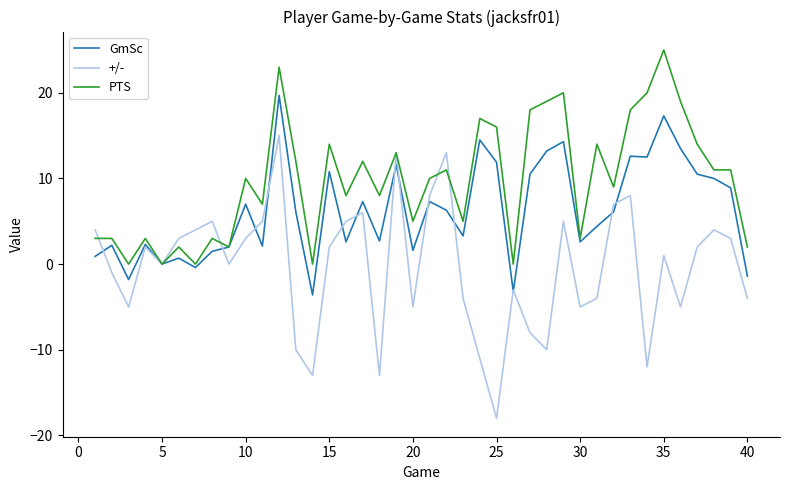

Does the chart have visible grid lines?

No